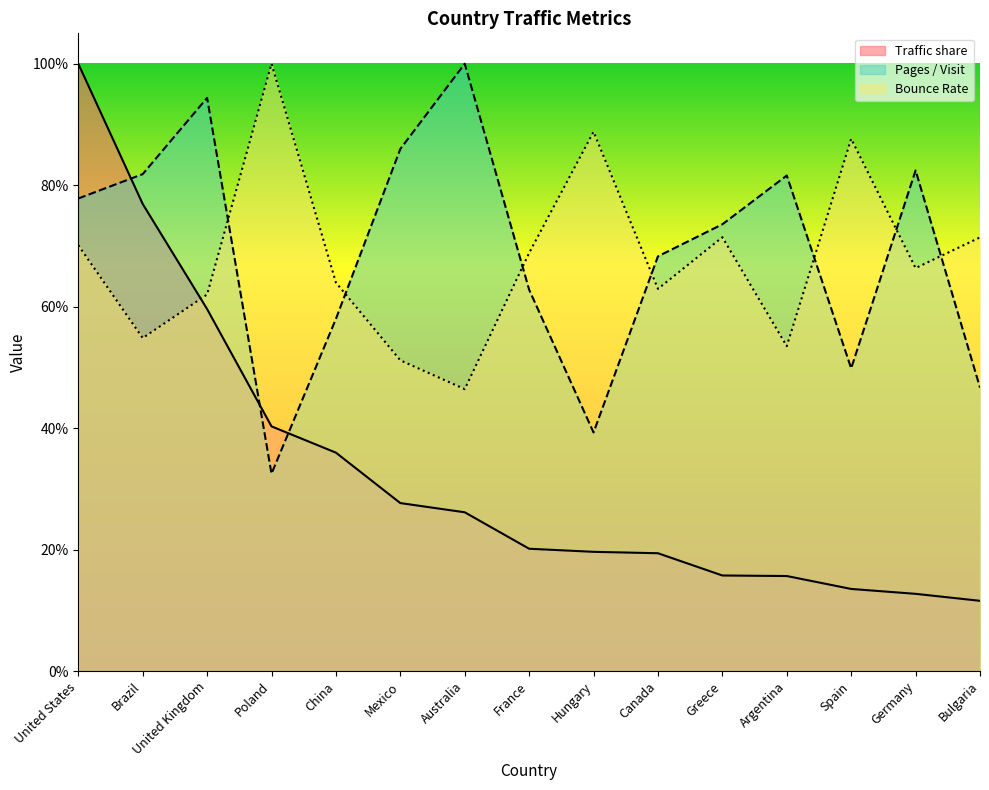

True or false: Pages / Visit and Bounce Rate intersect in this chart.

True